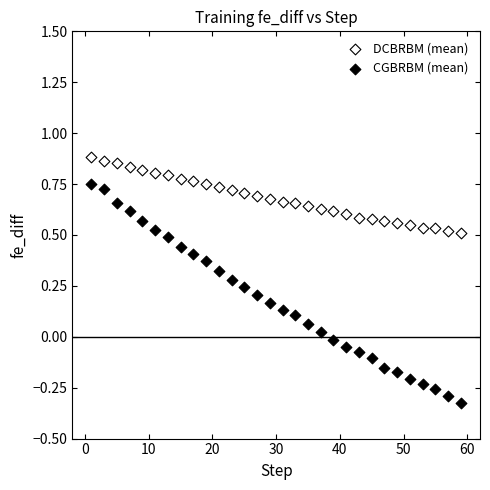

Which series has the largest Y range (max minus min)?

CGBRBM (mean)